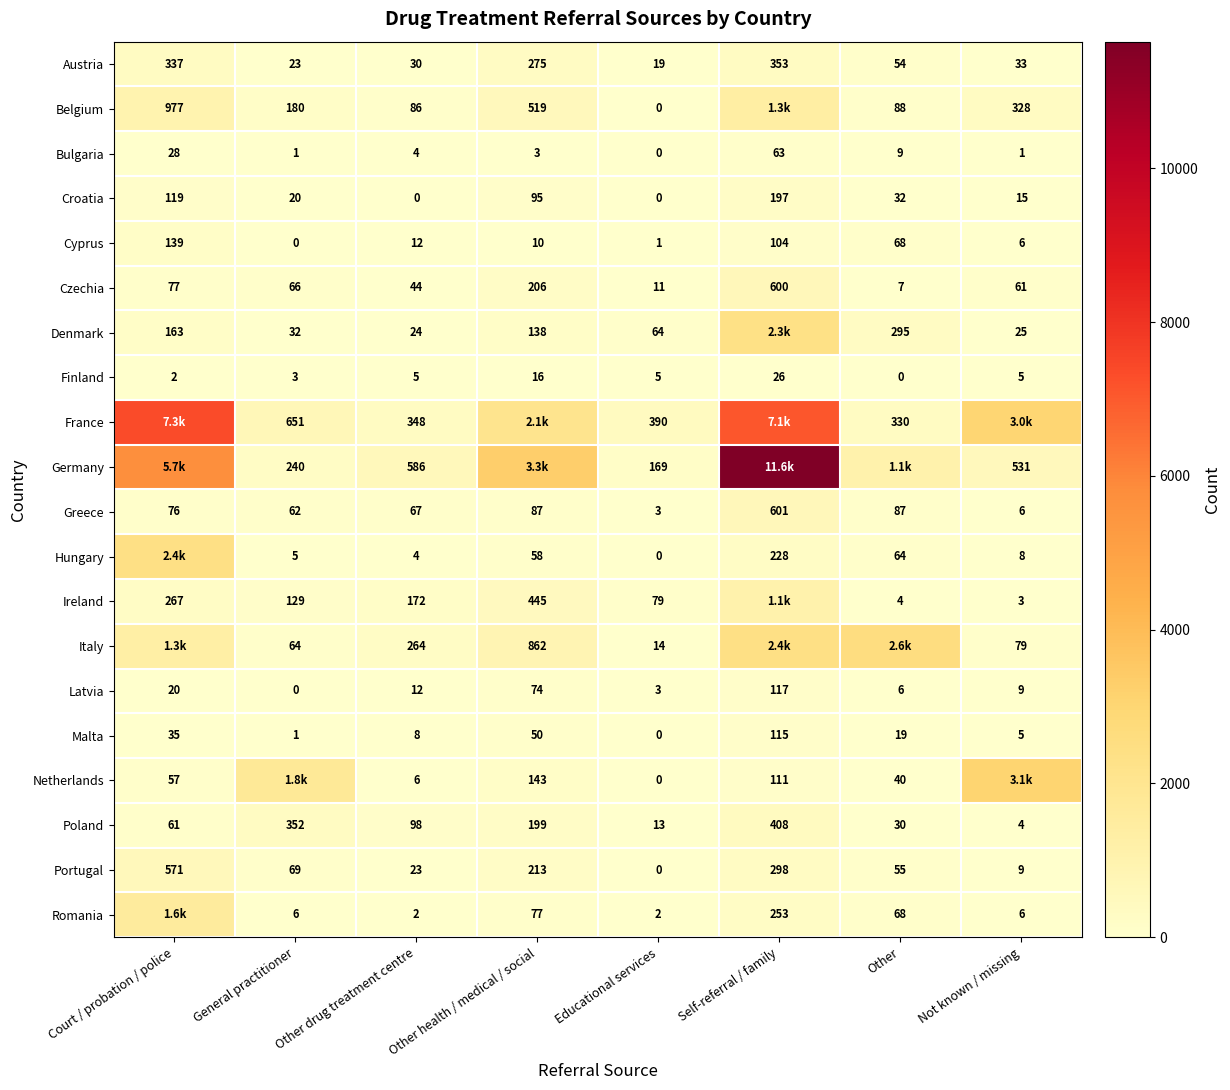

Rank the categories by Austria value from lowest to highest.

Educational services, General practitioner, Other drug treatment centre, Not known / missing, Other, Other health / medical / social, Court / probation / police, Self-referral / family